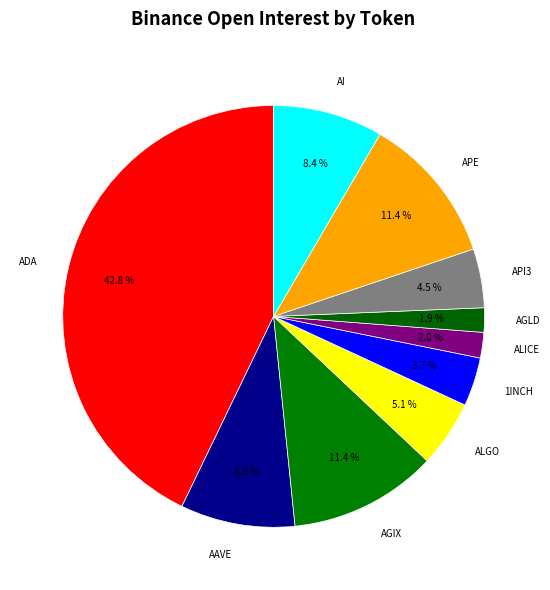

Approximately how many times larger is the value at AGLD compared to ALICE?

1.0